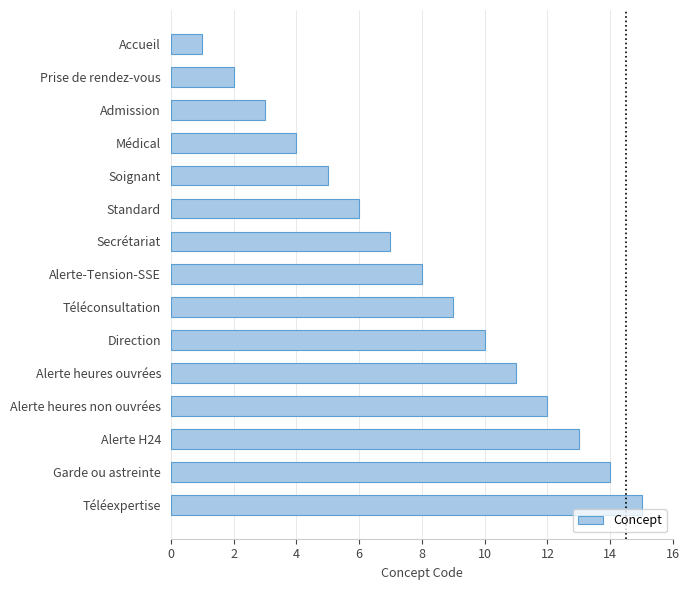

The value at Alerte-Tension-SSE is 8. True or false?

True